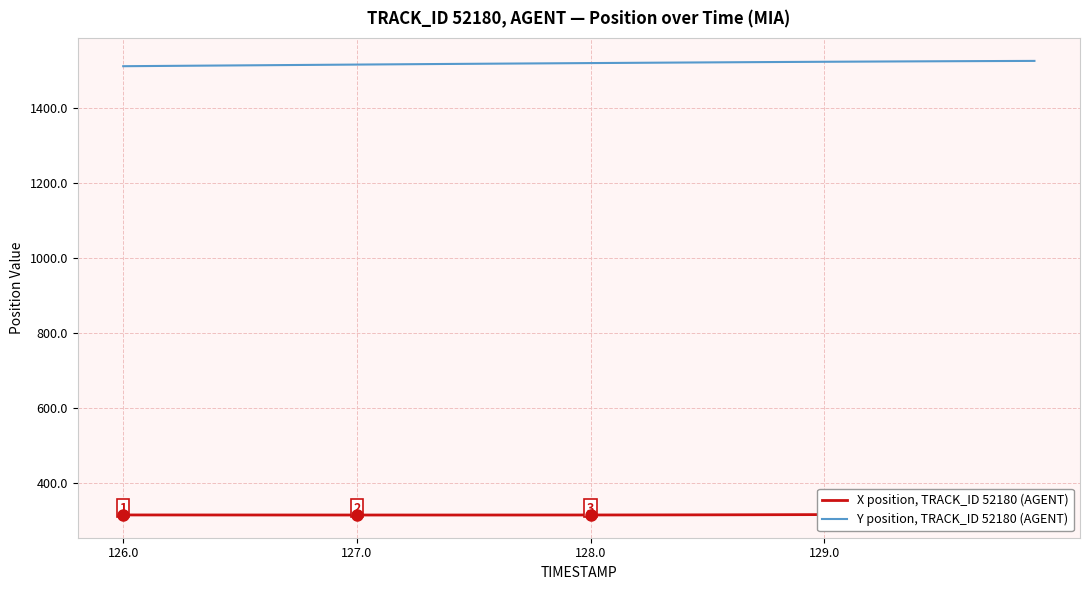

What is the value of the Y position, TRACK_ID 52180 (AGENT) point at the 39th from the left?

1524.7